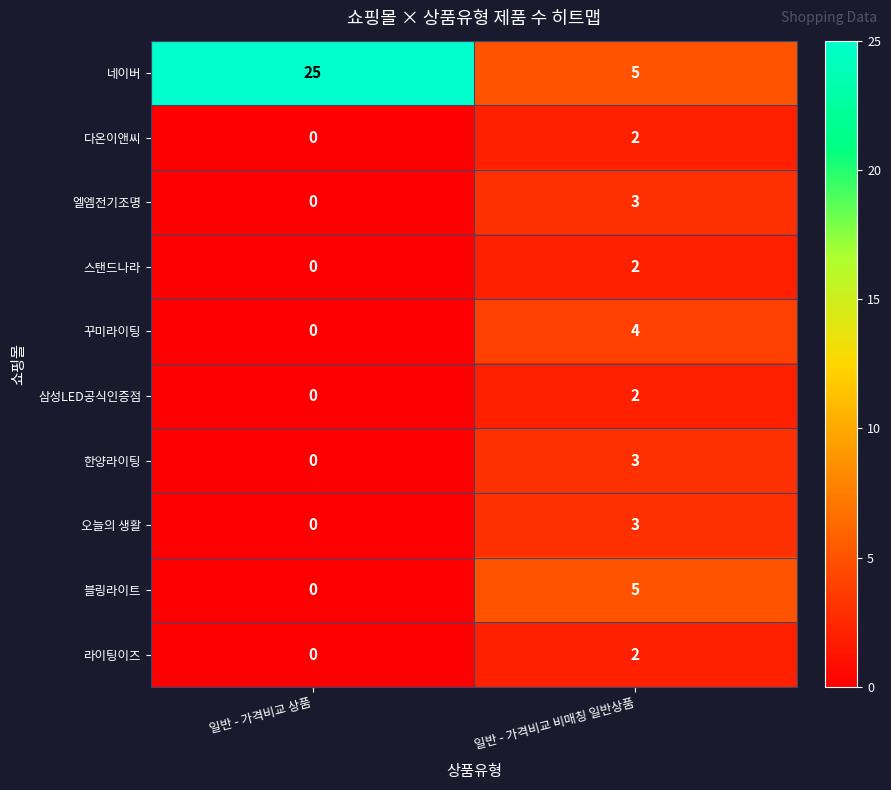

What is the difference between the maximum and minimum values in the 블링라이트 series?

5